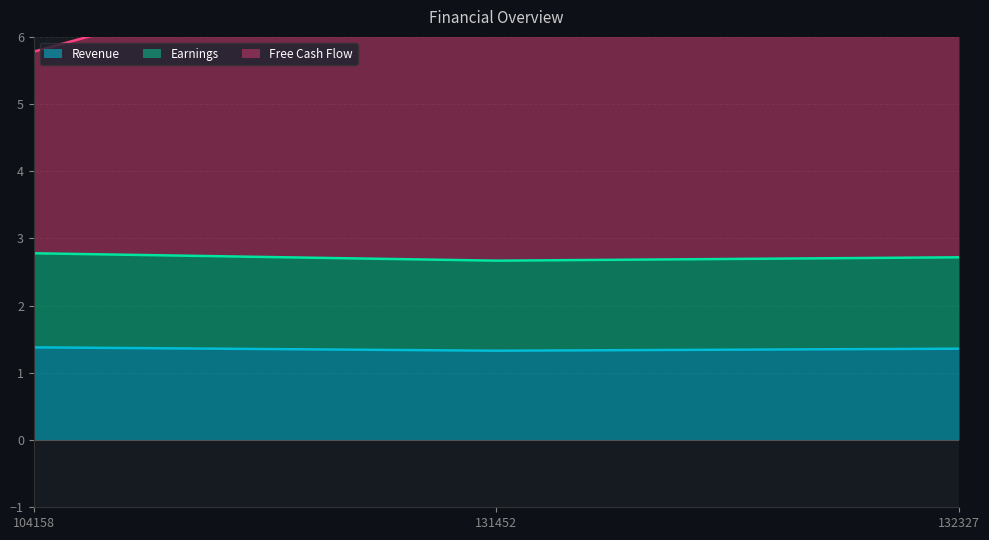

How many data points in Free Cash Flow are above 6?

2